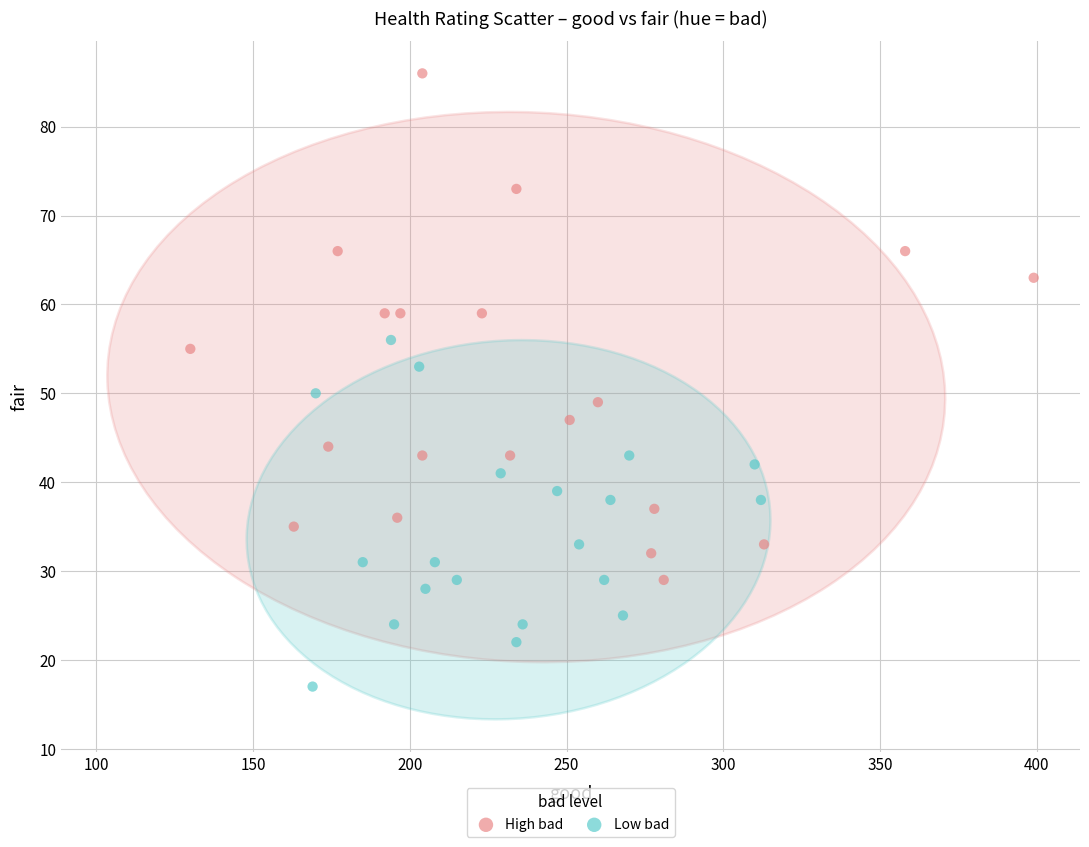

Which series contains the lowest Y value?

Low bad